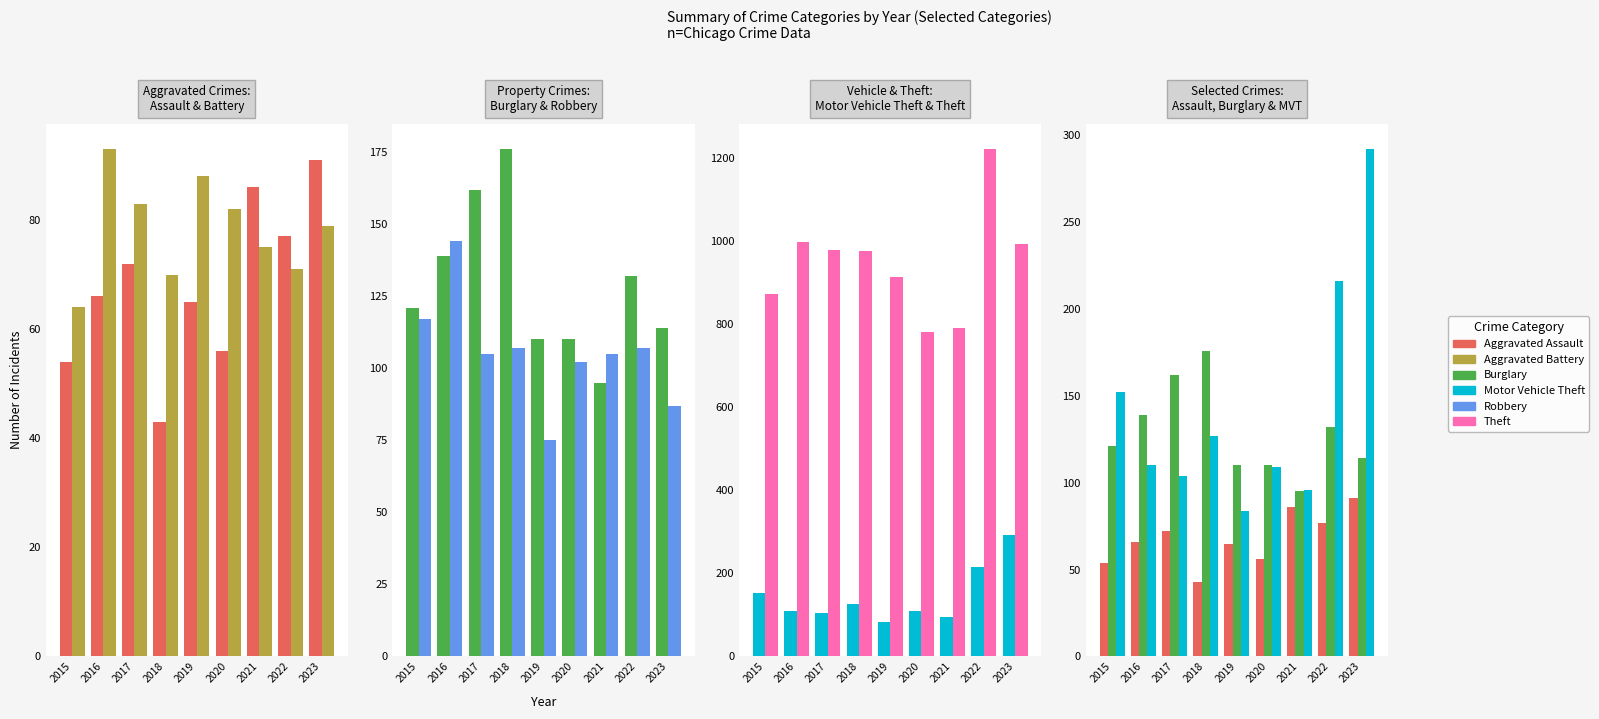

What value does the Aggravated Assault series have at 2023, to the nearest 5?

90